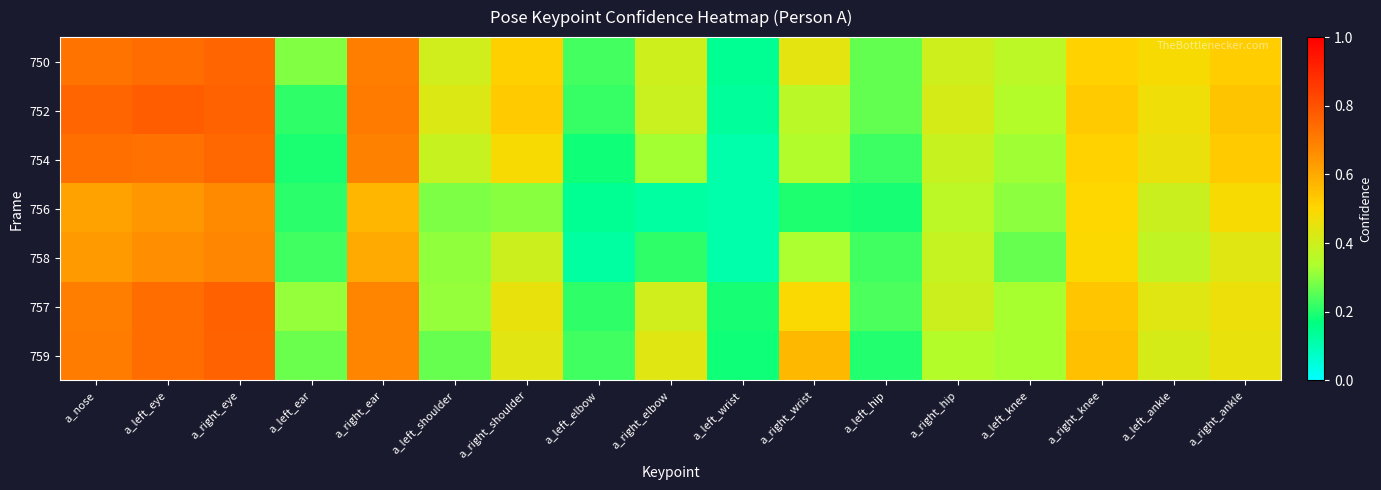

Which has a higher value, a_left_ear or a_right_wrist?

a_right_wrist